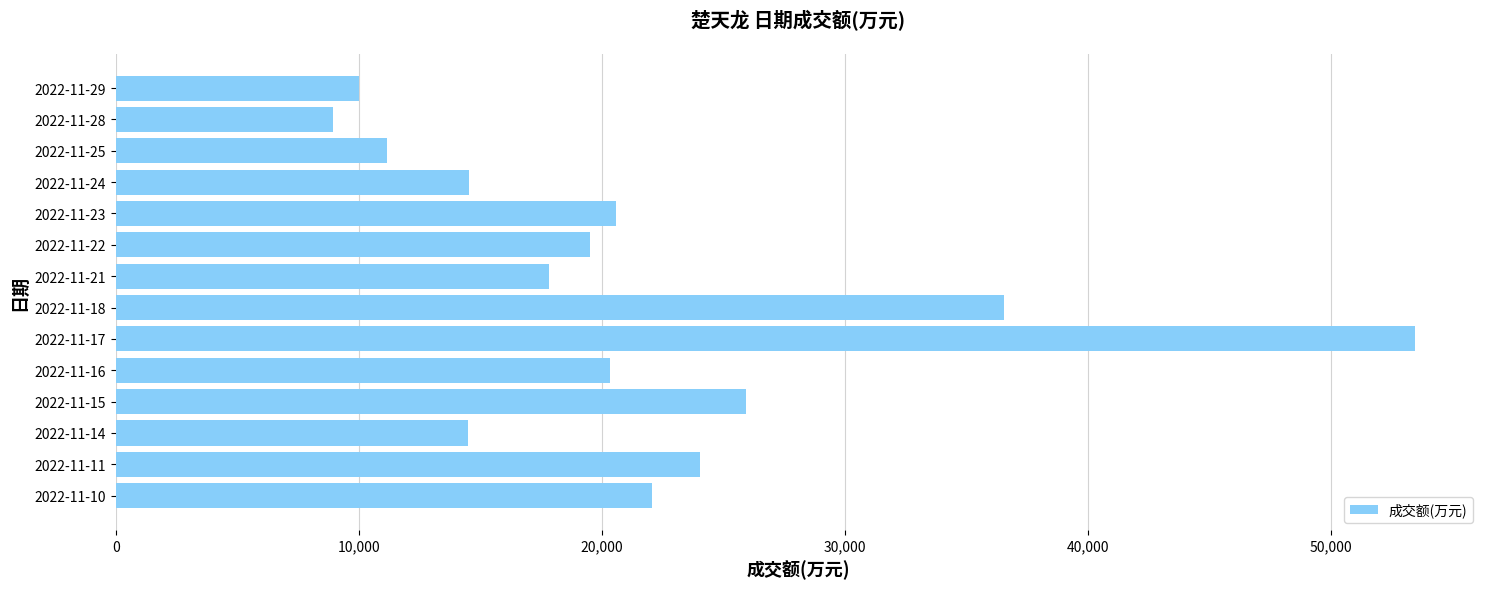

Is it true that the value at 2022-11-25 is 11178?

True